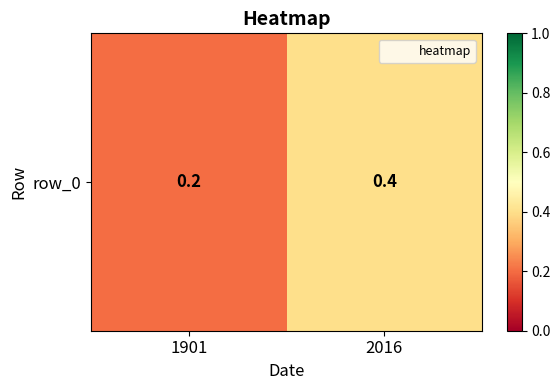

Which has a higher value, 1901 or 2016?

2016